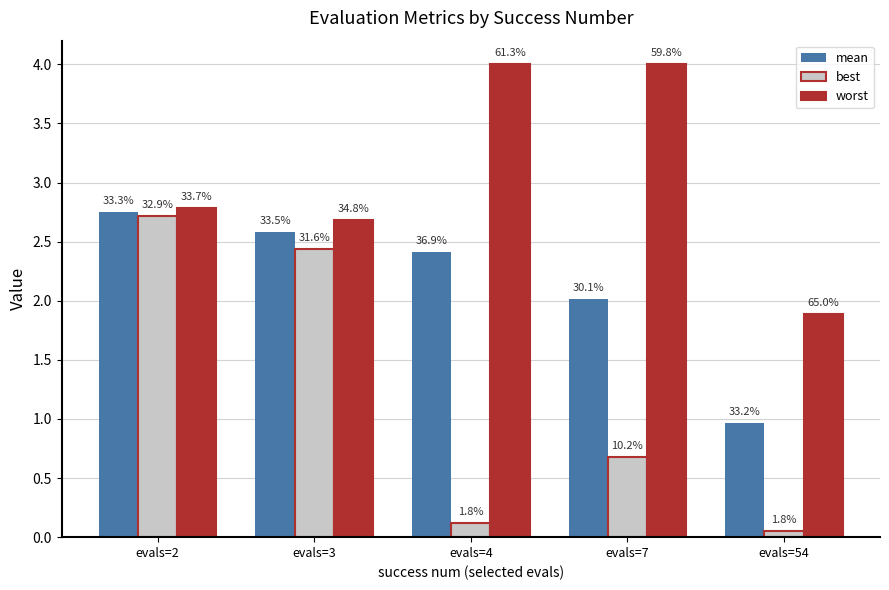

Which category has the lowest value across all series?

evals=54